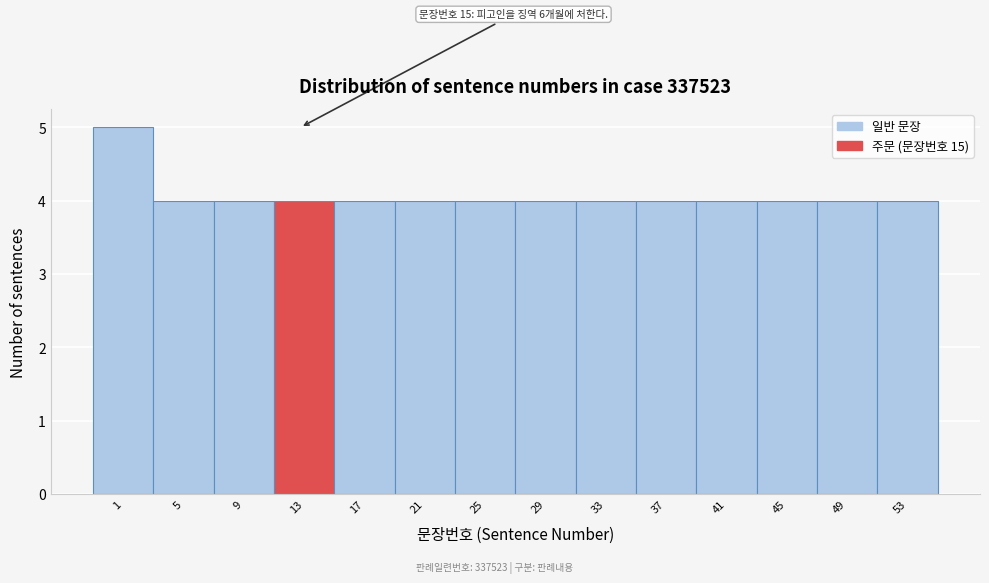

Reading right to left, what are all the values shown in this chart?

53=4	49=4	45=4	41=4	37=4	33=4	29=4	25=4	21=4	17=4	13=4	9=4	5=4	1=5